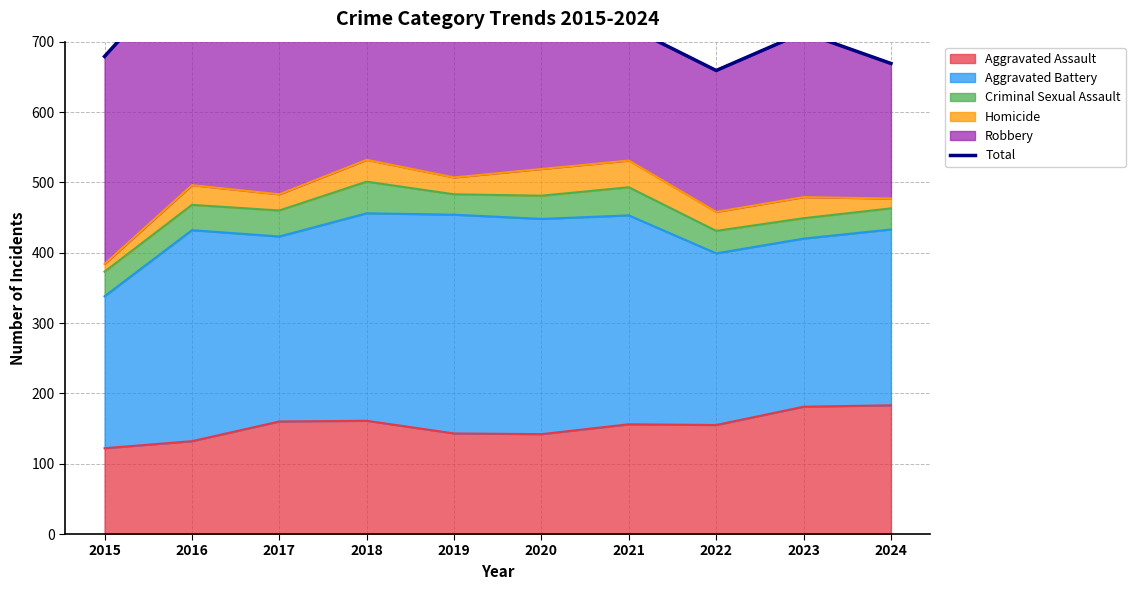

The value at 2015 is 679. True or false?

True